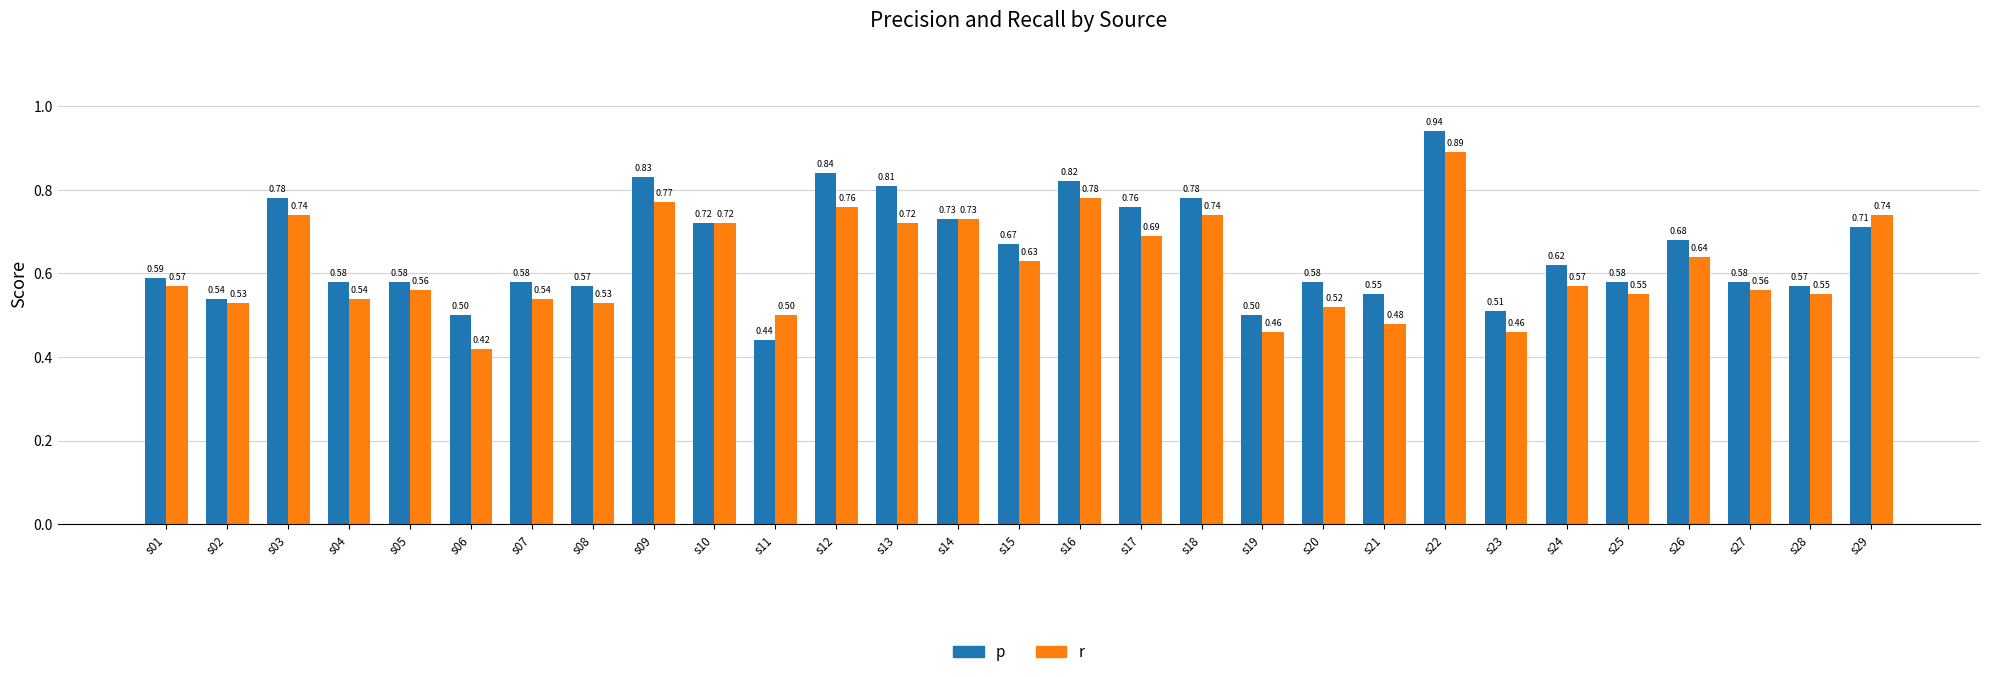

Which category has the lowest value in the p series?

s11